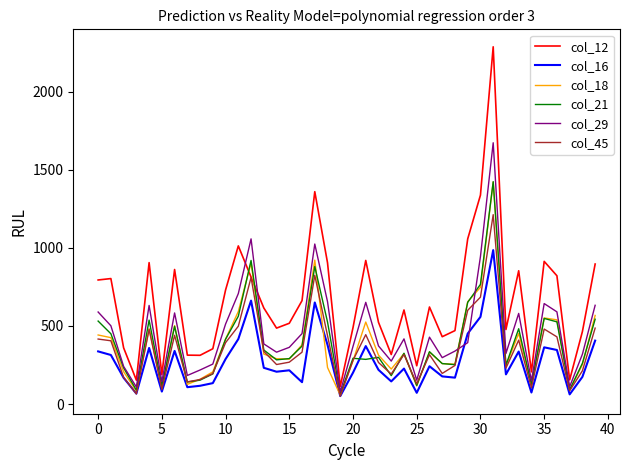

What is the highest value of the col_18 series?

1421